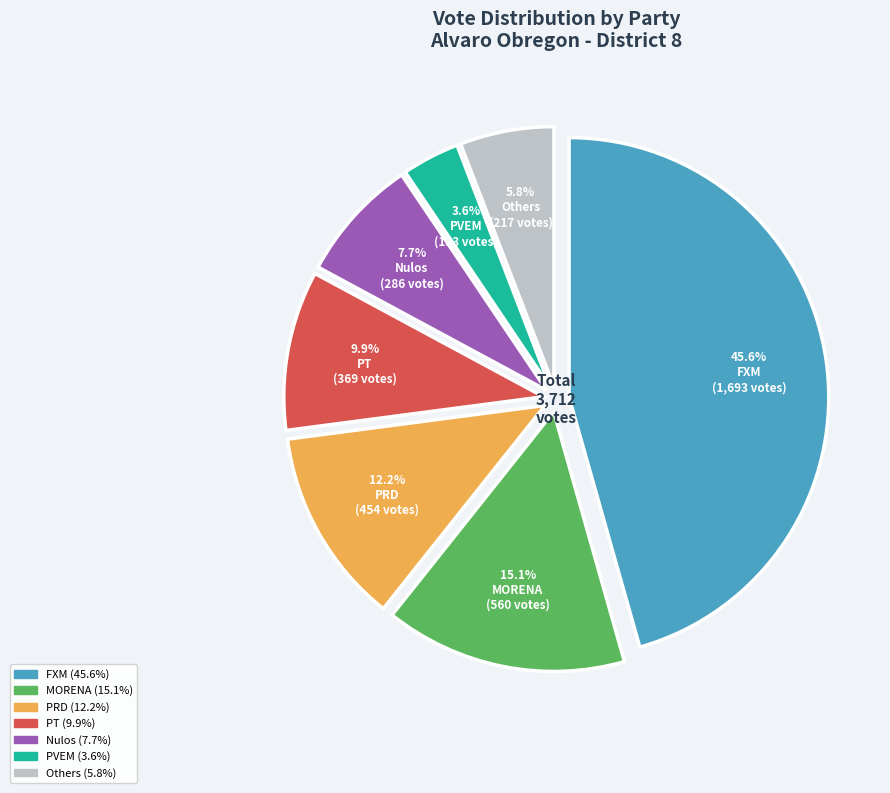

To the nearest percent, what portion does FXM represent?

46%